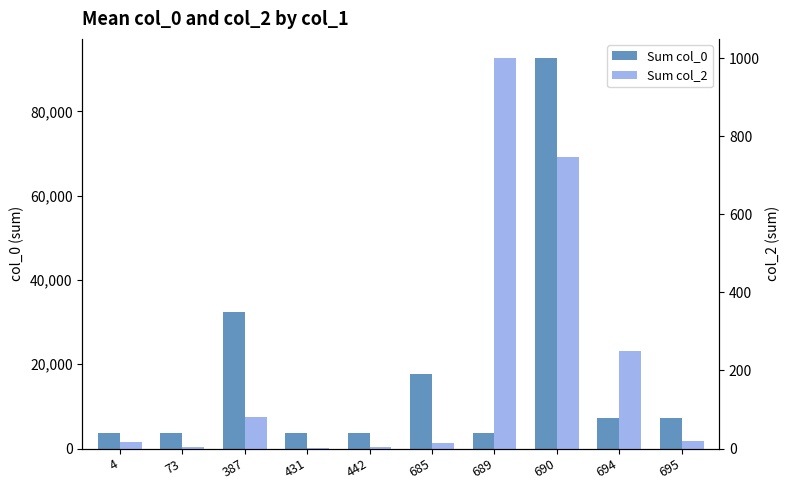

At which category is the sum across all series the highest?

690